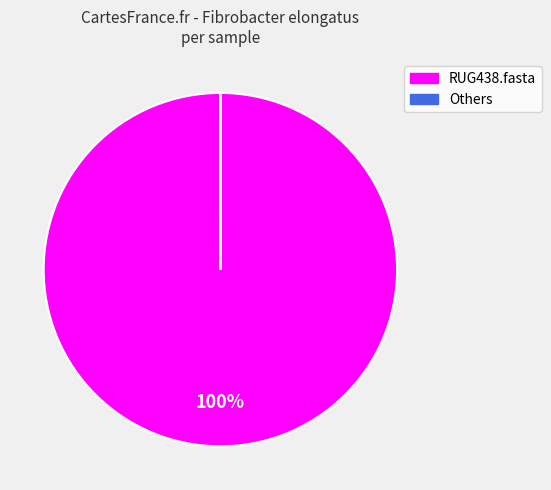

Is there any slice that represents more than half of the pie?

Yes